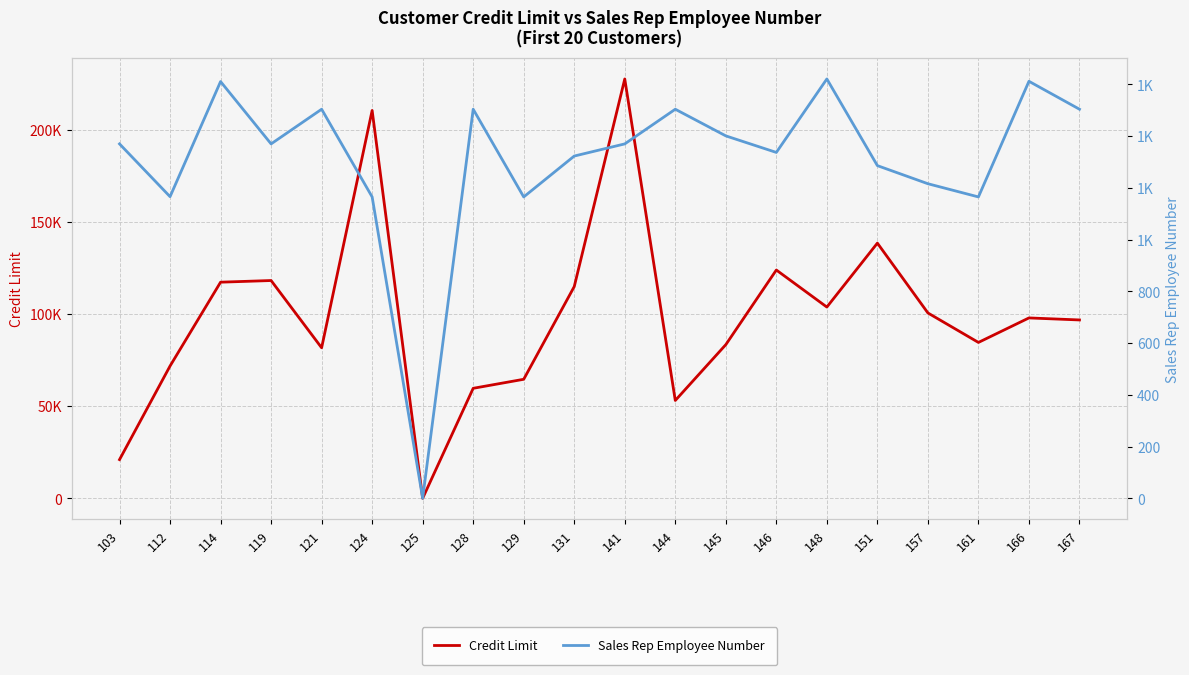

How many distinct data groups are displayed?

2